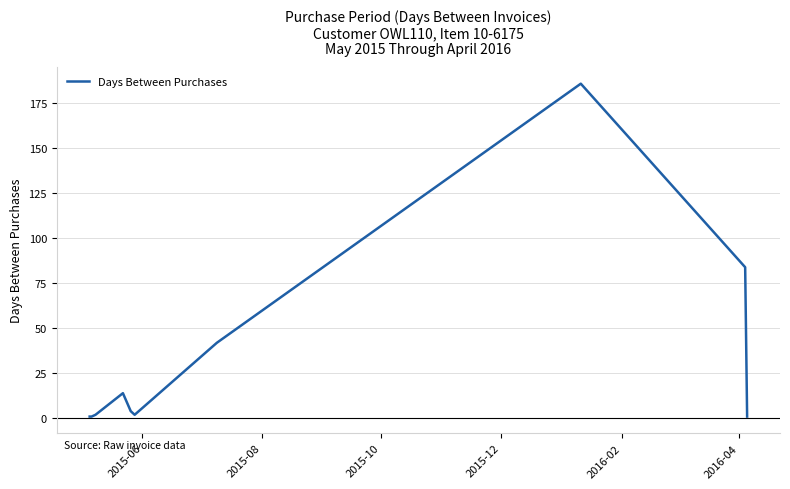

What is the difference between the maximum and minimum values?

185